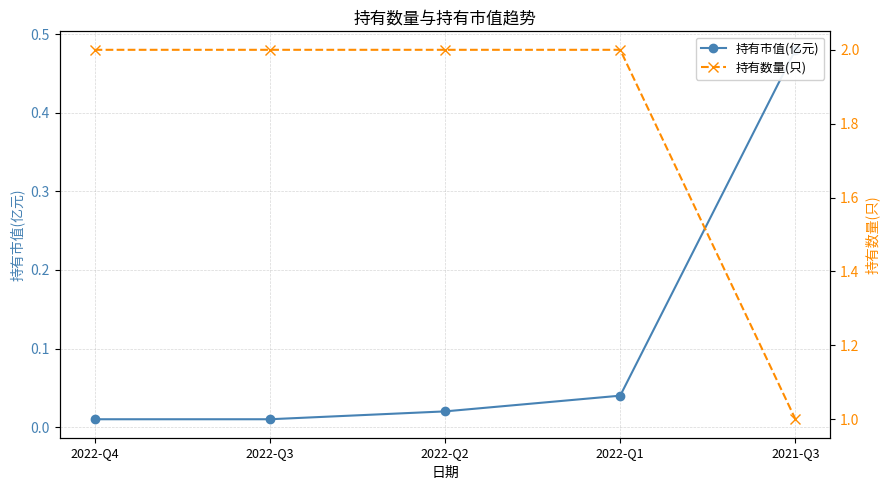

Is the value of 持有数量(只) at 2022-Q3 greater than the value of 持有市值(亿元) at 2021-Q3?

Yes